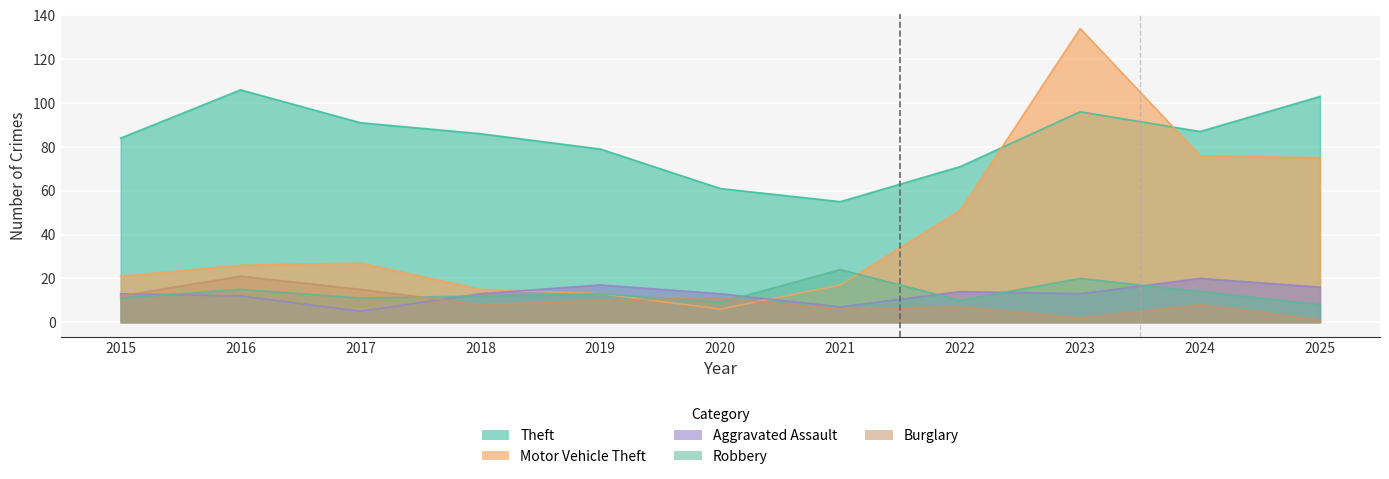

At which label does Theft first exceed 86?

2016